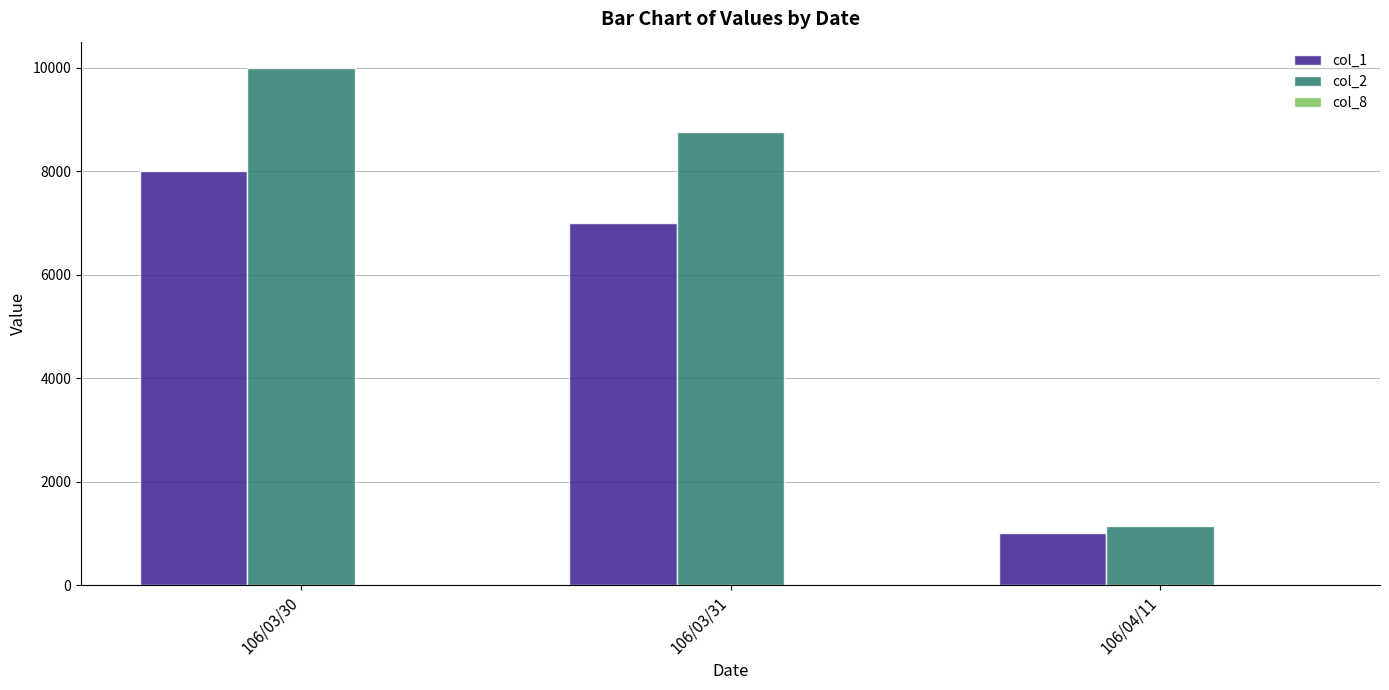

The value of col_2 at 106/03/31 is 8750. True or false?

True